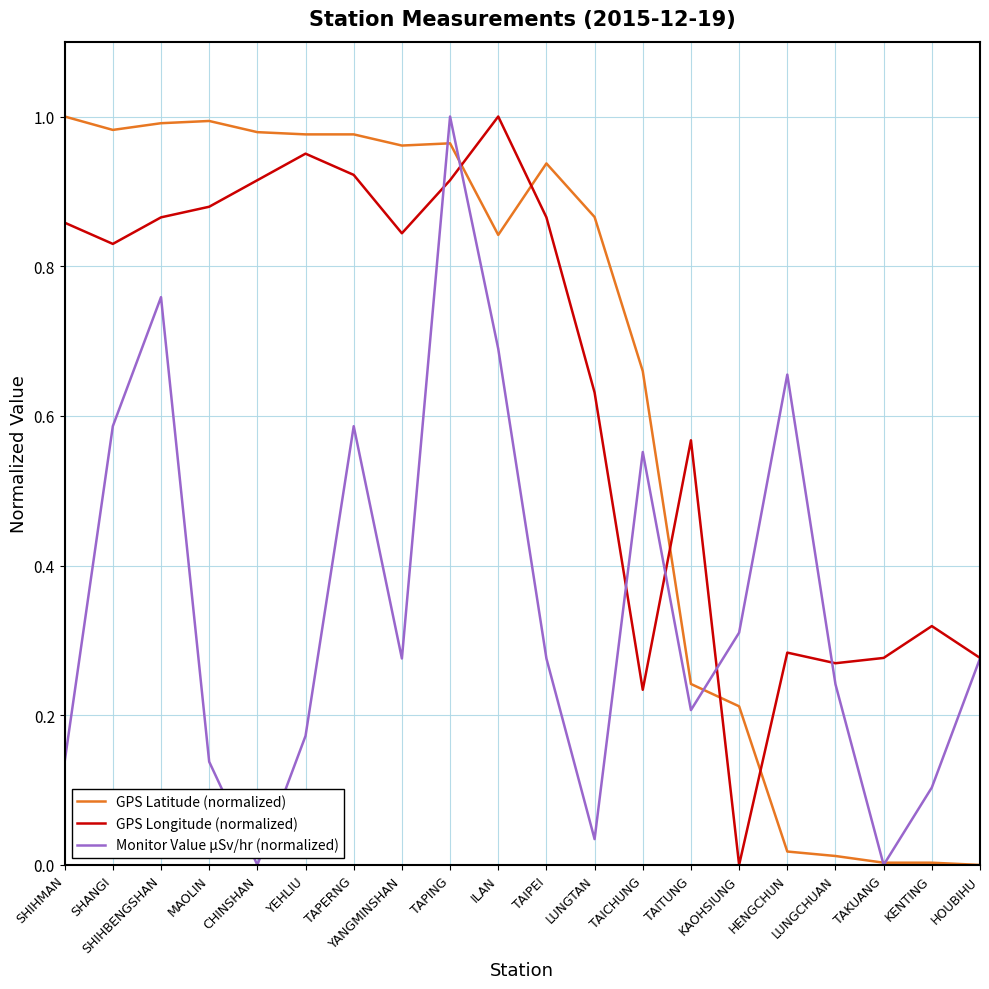

Does the chart have visible grid lines?

Yes